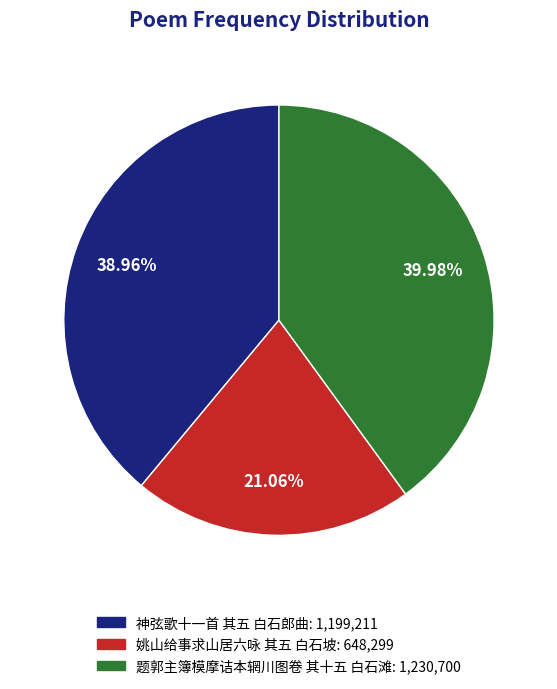

Rank the categories by value from highest to lowest.

题郭主簿模摩诘本辋川图卷 其十五 白石滩, 神弦歌十一首 其五 白石郎曲, 姚山给事求山居六咏 其五 白石坡